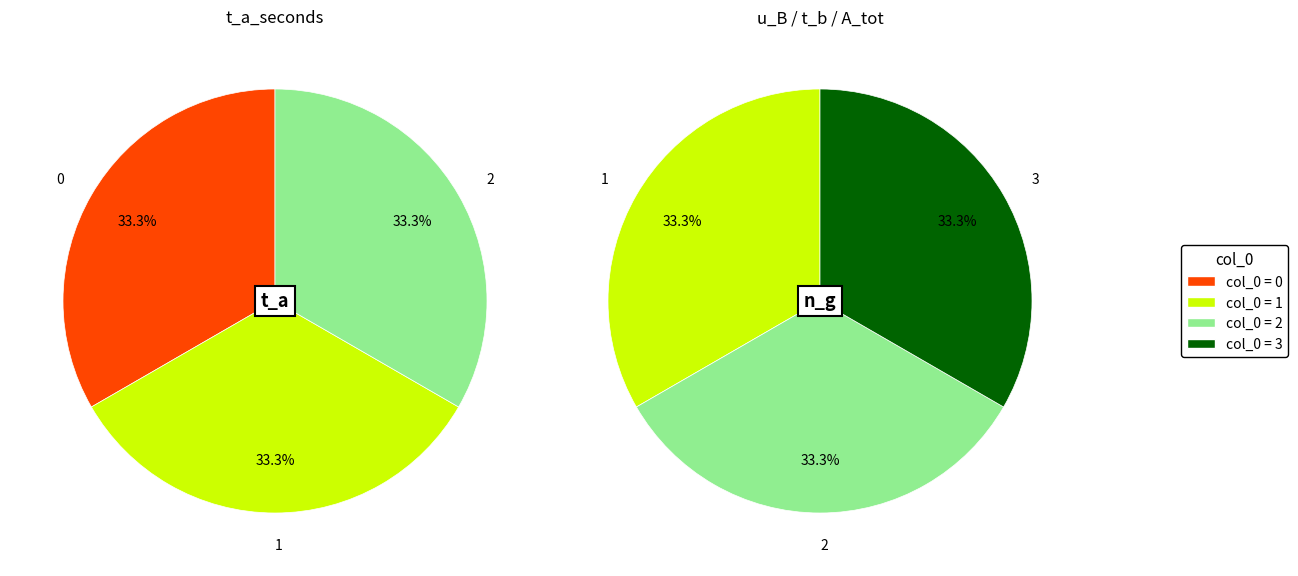

Is there any slice that represents more than half of the pie?

No